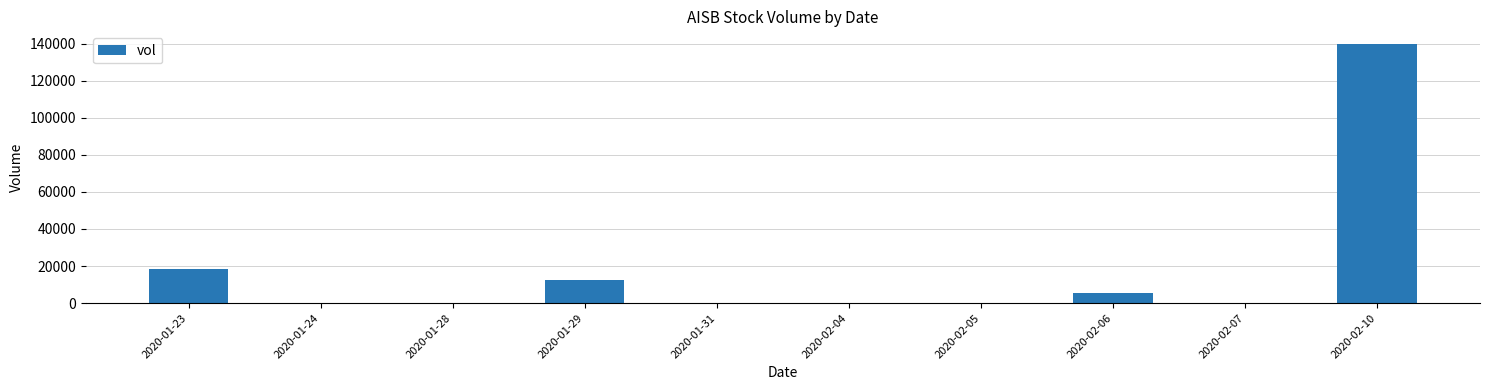

The value at 2020-02-05 is 0. True or false?

True